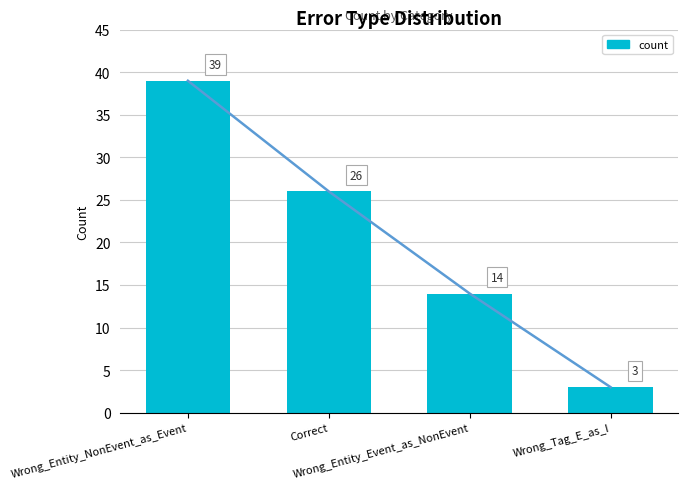

What is the label of the 3rd bar from the right?

Correct